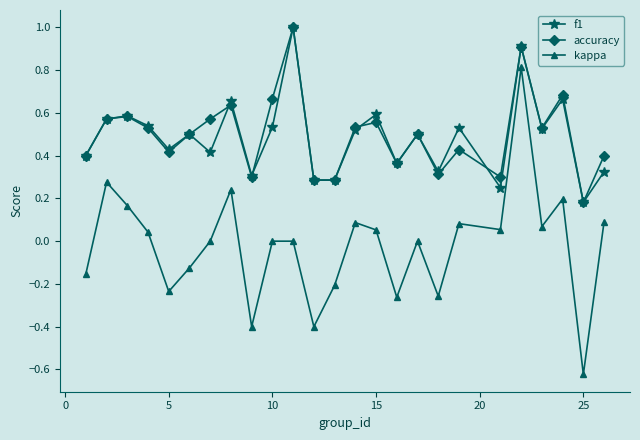

Which series has the largest range (max minus min)?

kappa